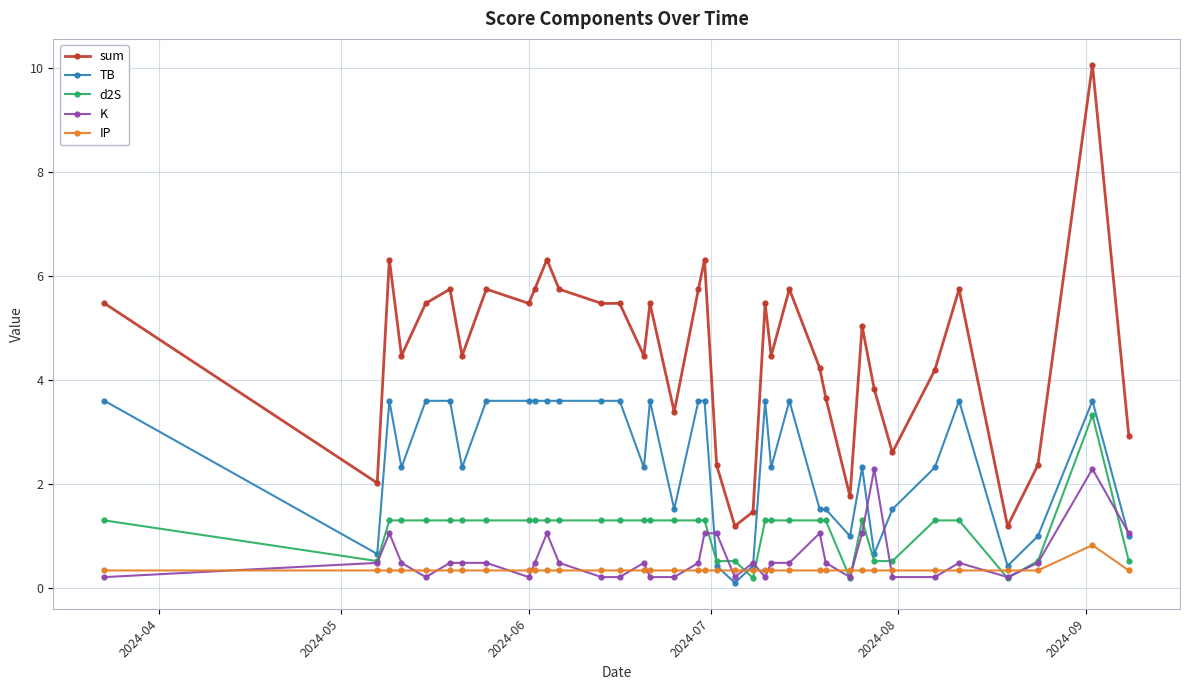

What is the value of the K point at the 10th from the left?

0.5